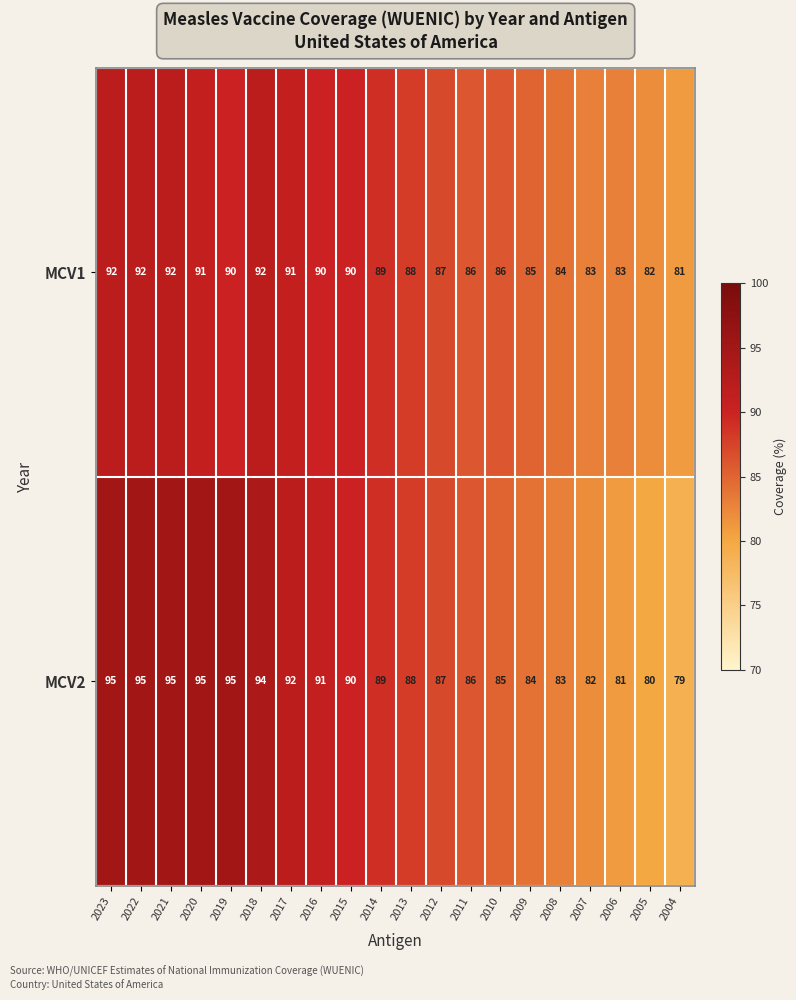

How many values in the MCV2 series are below 89?

10